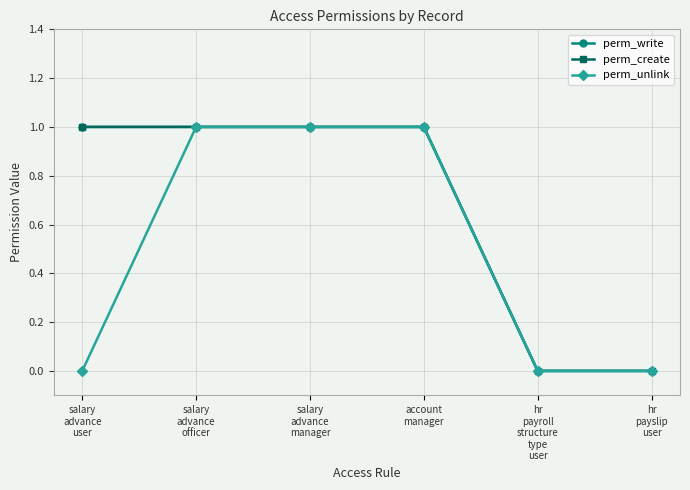

What is the sum of all perm_unlink values?

3